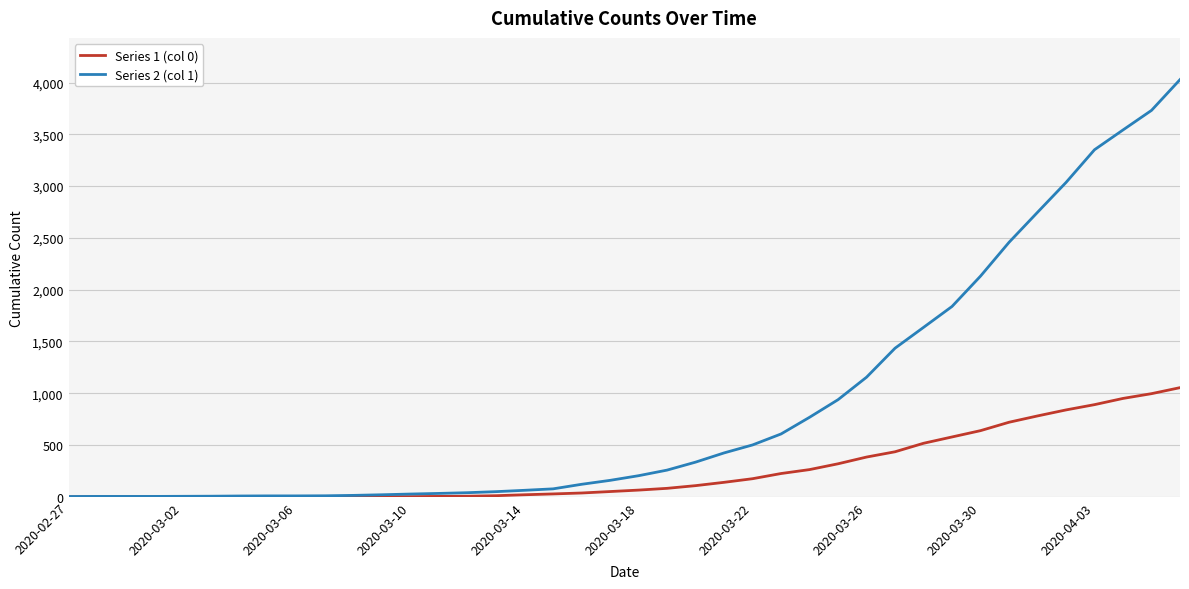

Rank the series by their maximum value, from highest to lowest.

Series 2 (col 1), Series 1 (col 0)